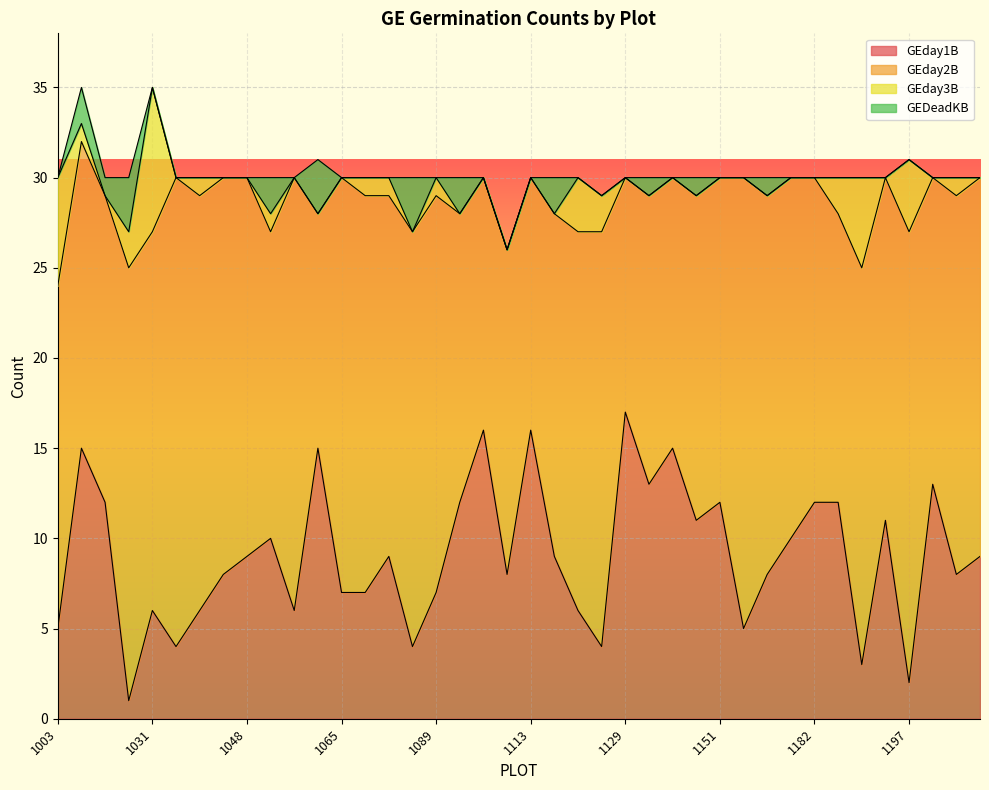

What value does the GEday2B series have at 1182?

18